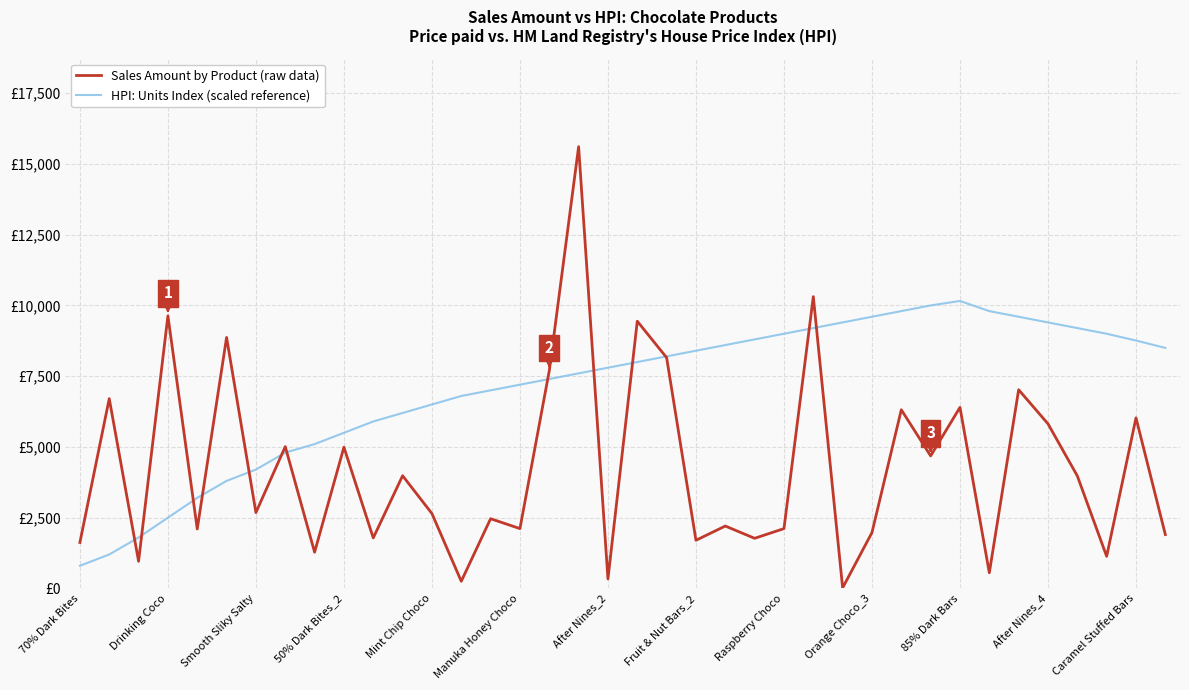

Reading left to right, extract all data points from this chart.

Sales Amount by Product (raw data): 1624	6706	959	9632	2100	8869	2681	5012	1281	4991	1785	3983	2646	252	2464	2114	7693	15610	336	9443	8155	1701	2205	1771	2114	10311	21	1974	6314	4683	6398	553	7021	5817	3976	1134	6027	1904
HPI: Units Index (scaled reference): 800	1200	1800	2500	3200	3800	4200	4800	5100	5500	5900	6200	6500	6800	7000	7200	7400	7600	7800	8000	8200	8400	8600	8800	9000	9200	9400	9600	9800	10000	10158	9800	9600	9400	9200	9000	8760	8500